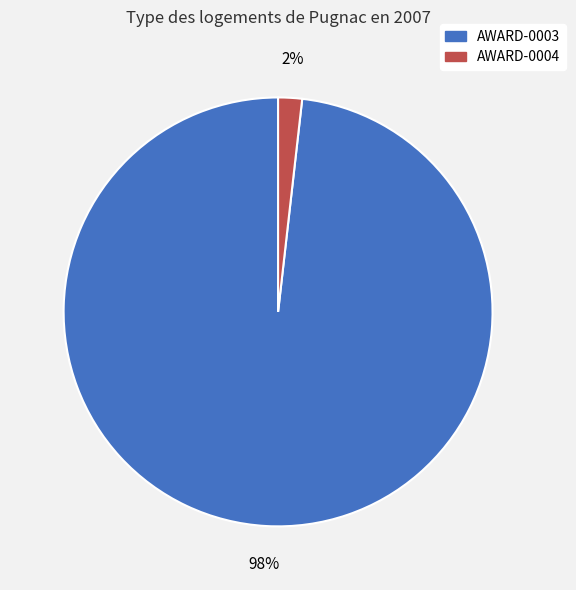

To the nearest percent, what portion does AWARD-0003 represent?

98%